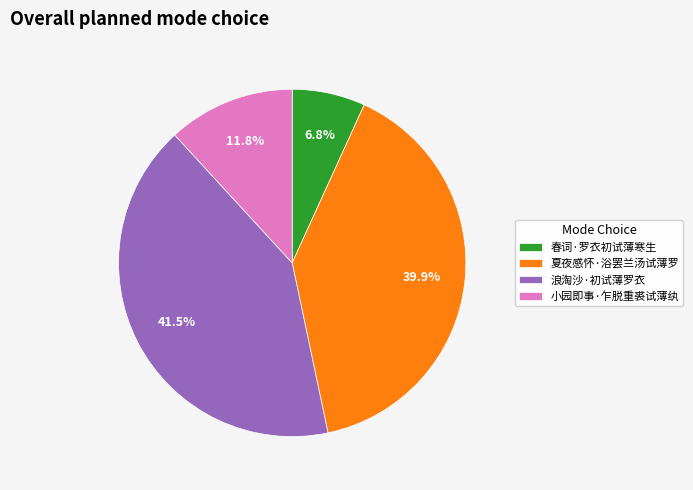

To the nearest percent, what is the combined percentage of 浪淘沙·初试薄罗衣 and 春词·罗衣初试薄寒生?

48%